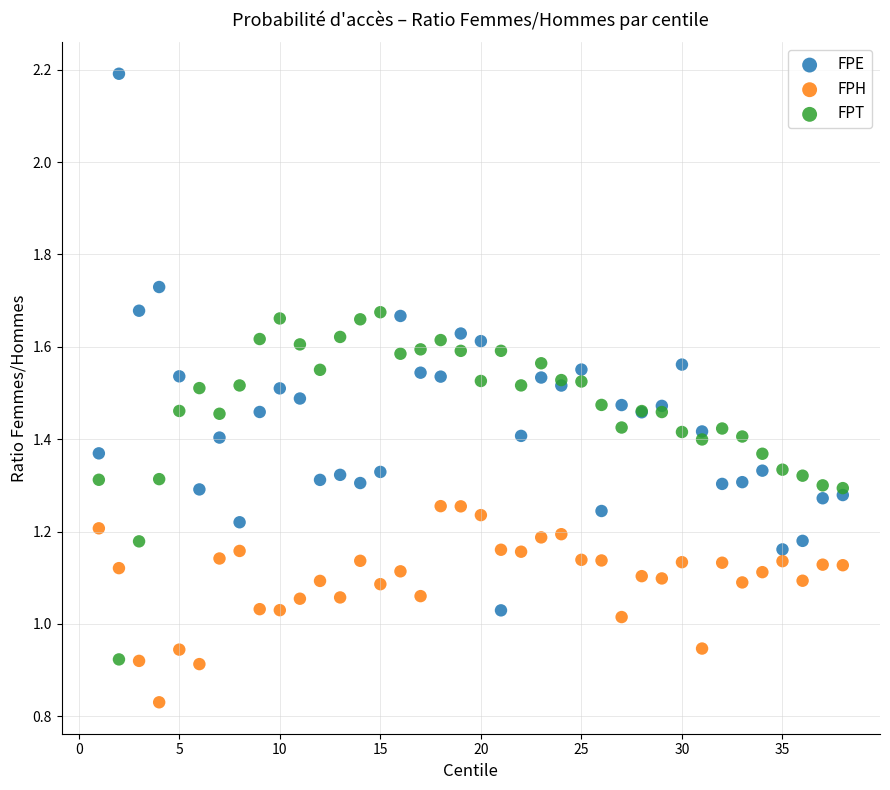

What are all the series names shown in the legend?

FPE, FPH, FPT